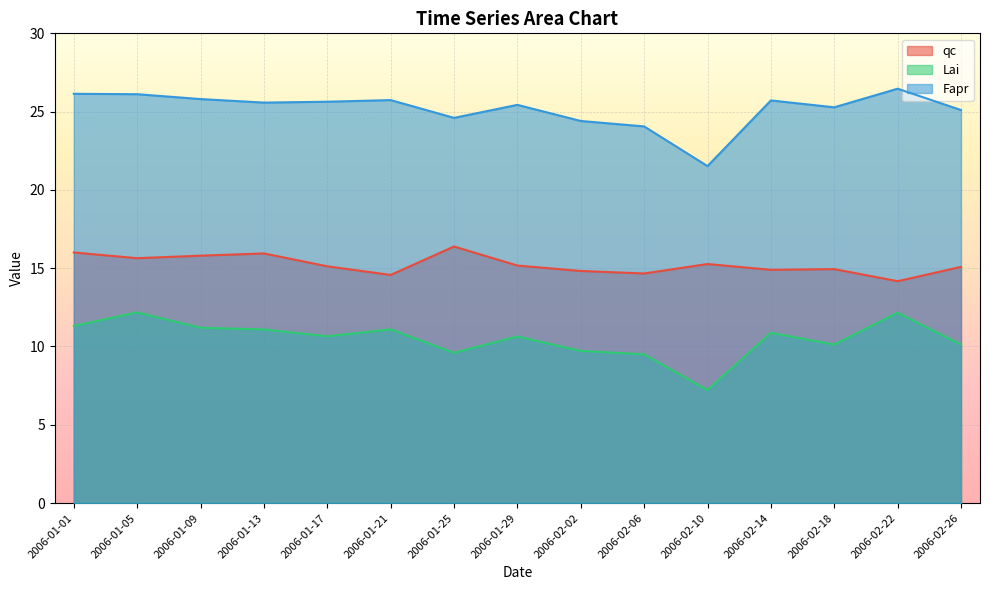

What is the label of the 4th point from the right?

2006-02-14